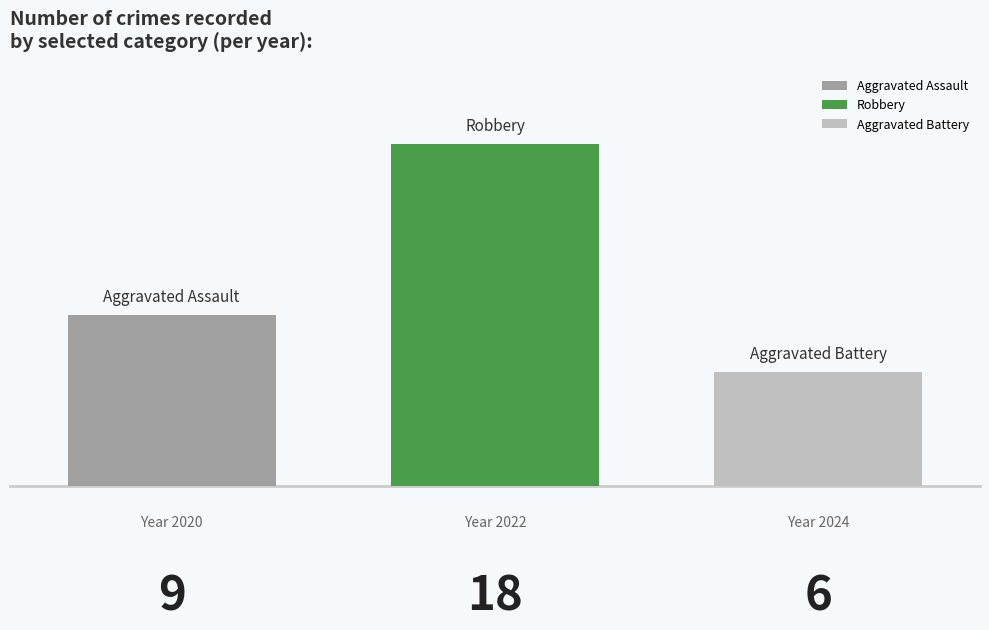

What is the minimum value for Robbery?

18